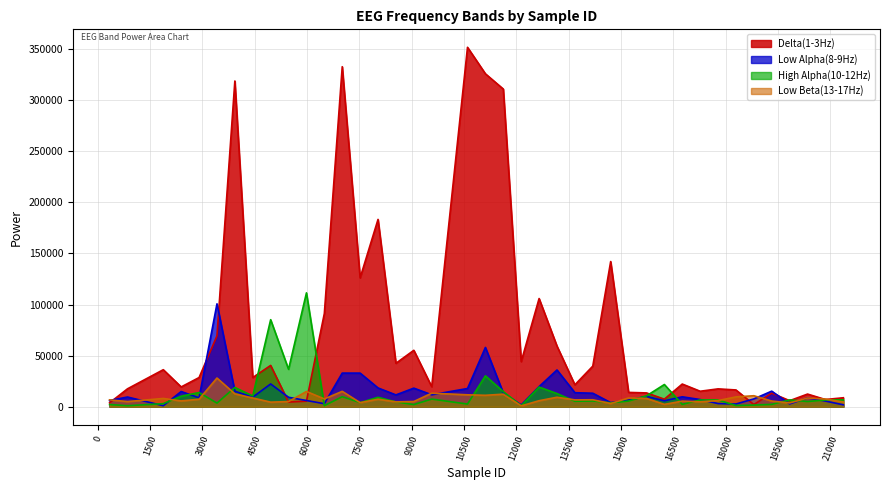

What is the value of the Low Beta(13-17Hz) point at the 26th from the left?

6807